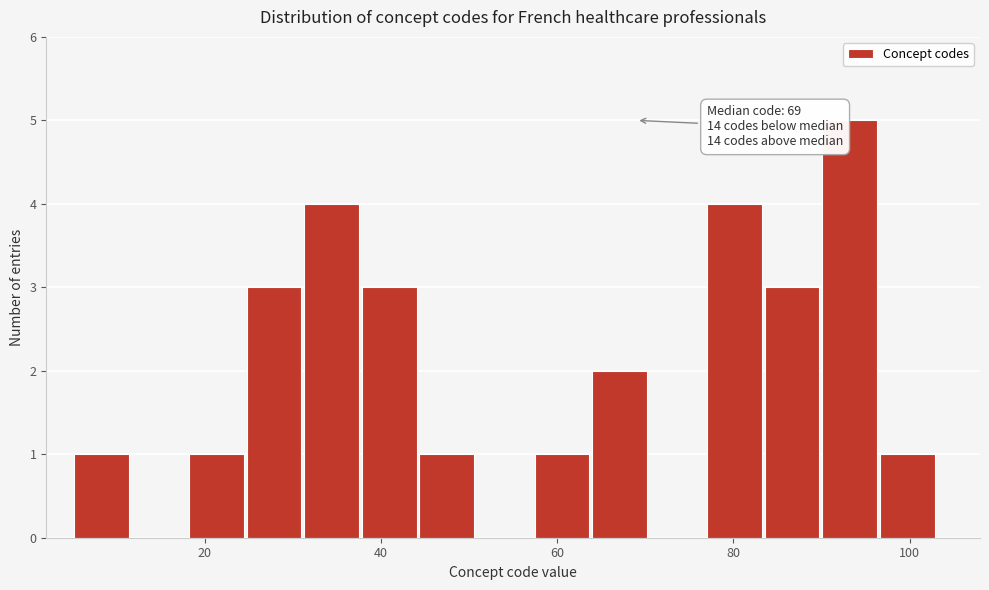

Read against the x-axis, roughly where is the centre of the tallest bar?

94